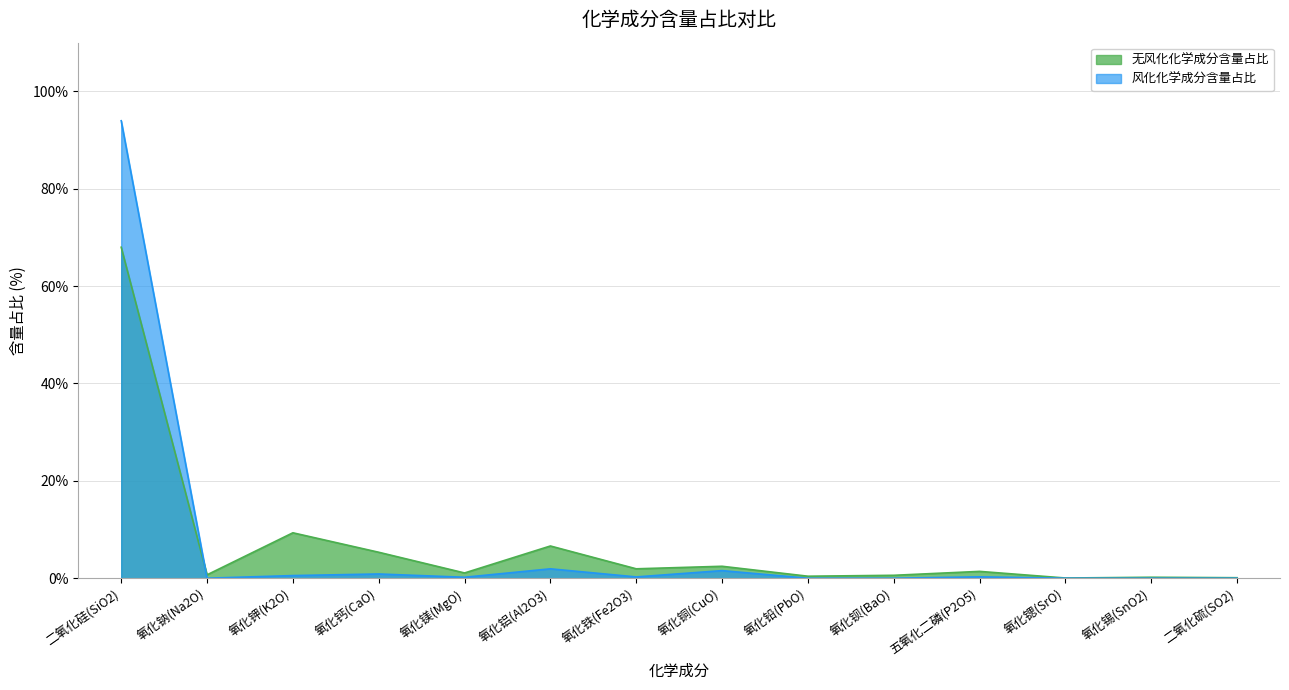

How many intersections are there between 风化化学成分含量占比 and 无风化化学成分含量占比?

1